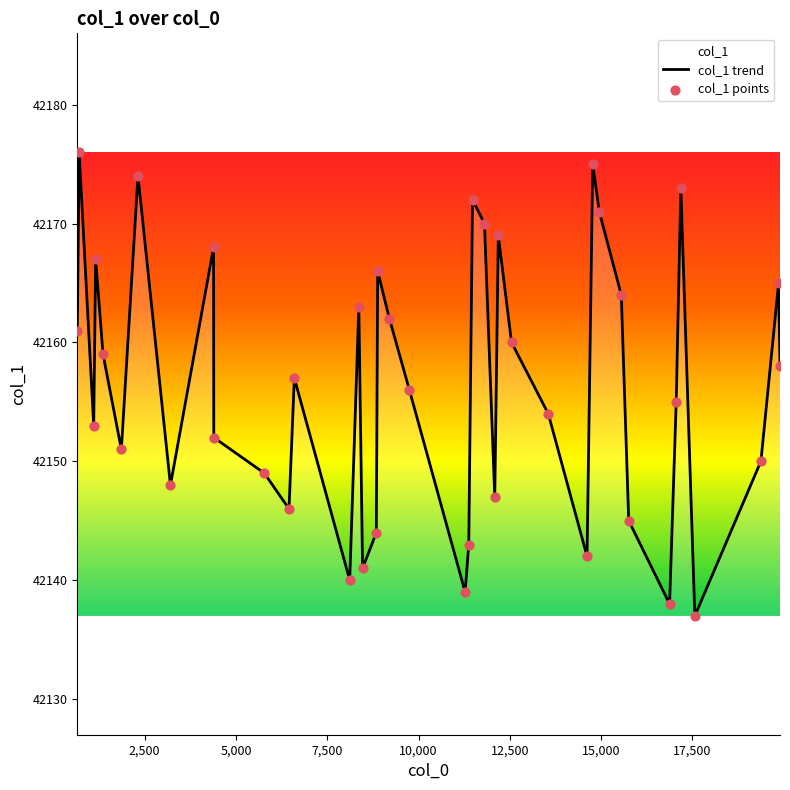

What is the maximum value shown in the chart?

42176